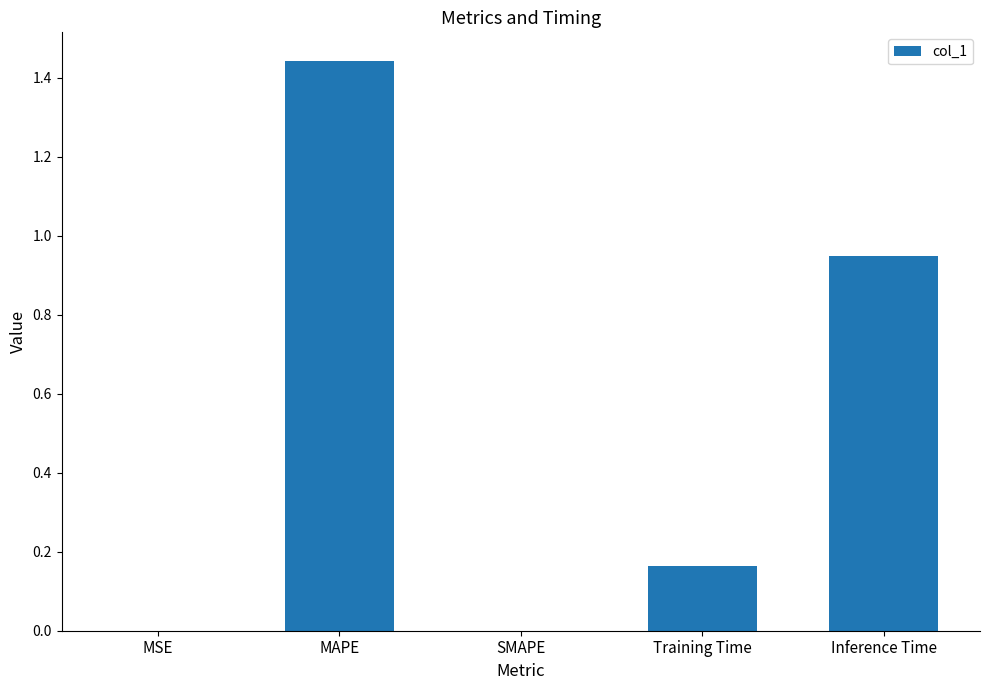

The value at MAPE is 2.4. True or false?

False